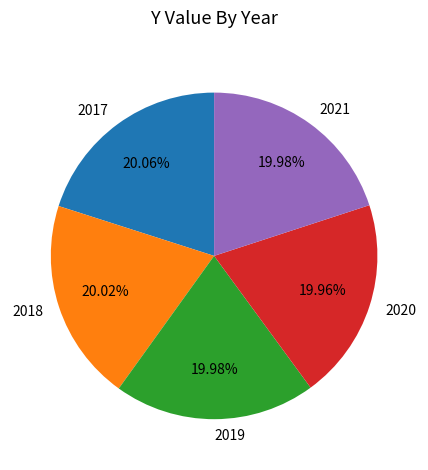

Approximately how many times larger is the value at 2019 compared to 2021?

1.0